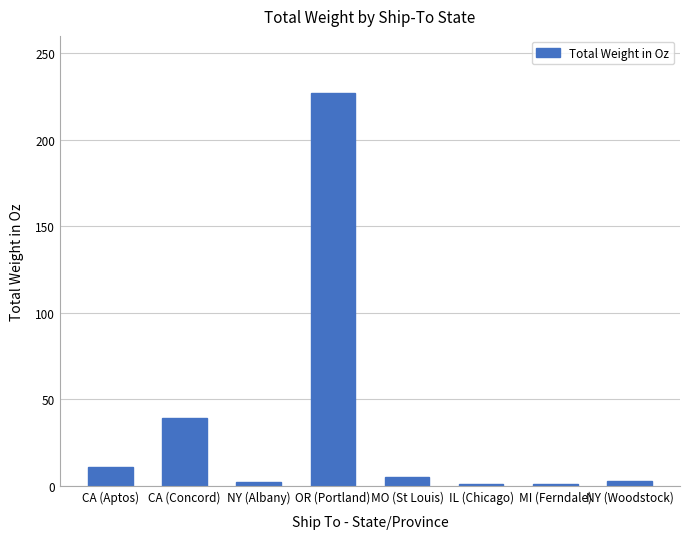

Approximately how many times larger is the value at CA (Concord) compared to OR (Portland)?

0.2